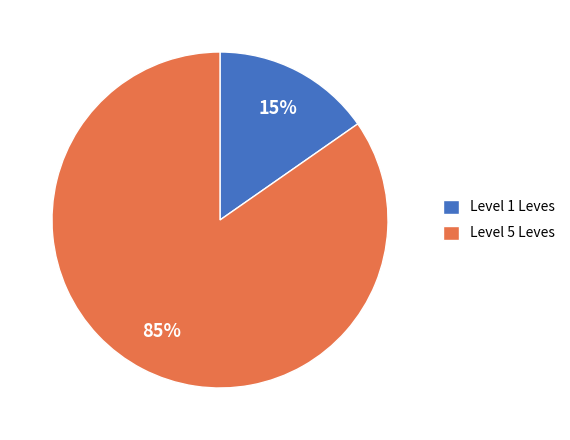

The Level 5 Leves slice represents 85% of the pie. True or false?

True